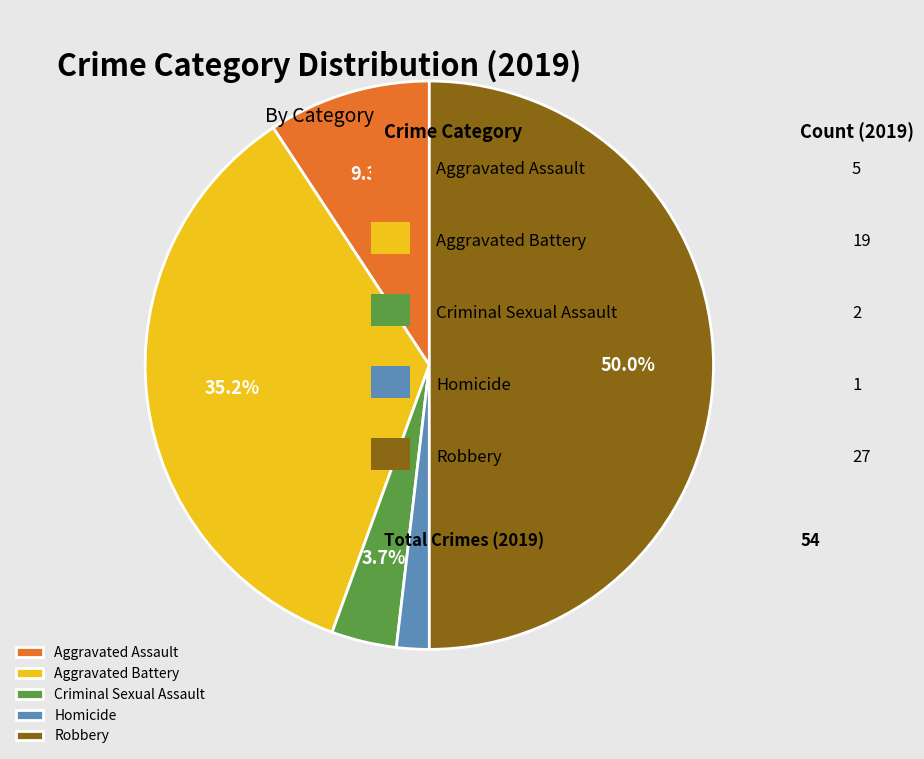

Do Robbery and Aggravated Assault together represent more than half of the pie?

Yes